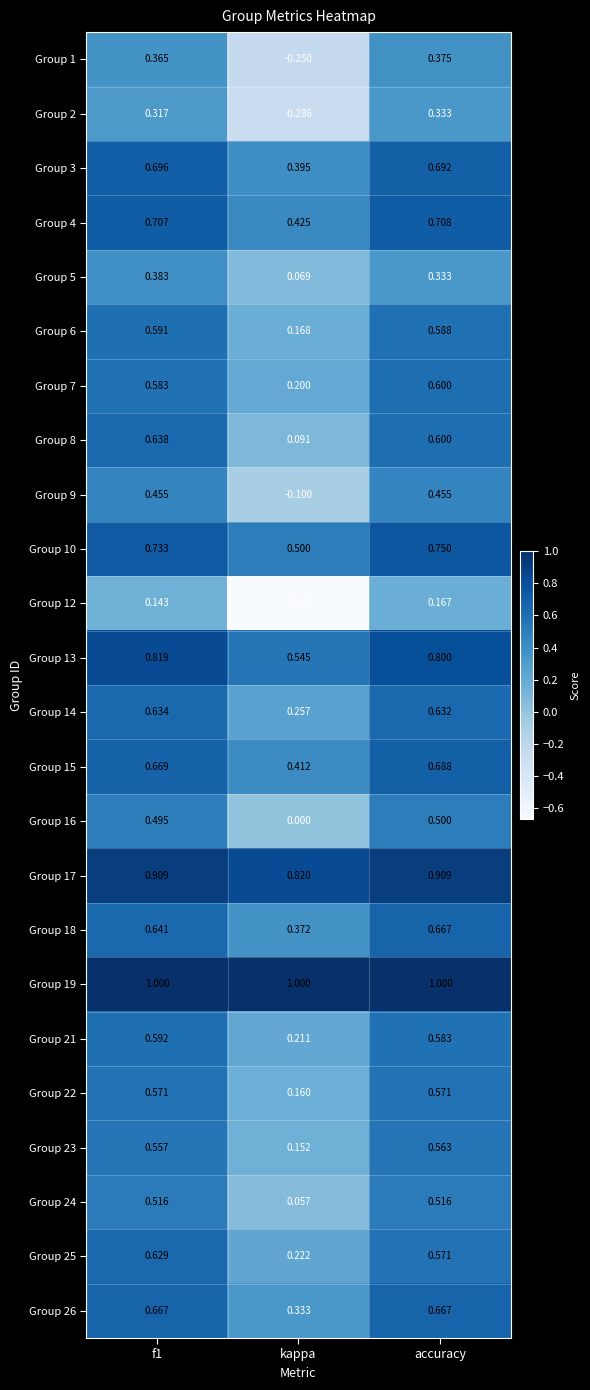

At which category does the chart reach its minimum across all series?

kappa